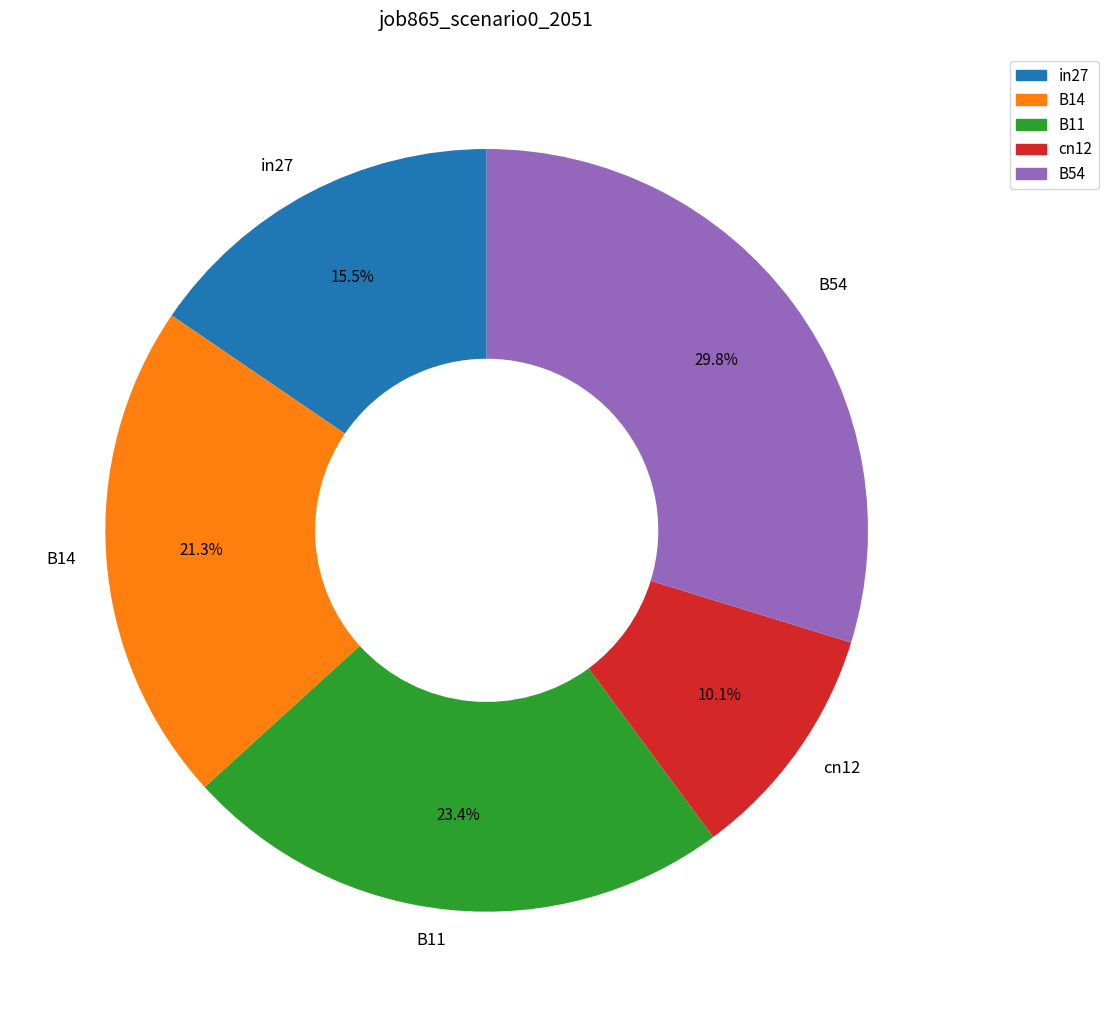

Does any single category account for the majority?

No